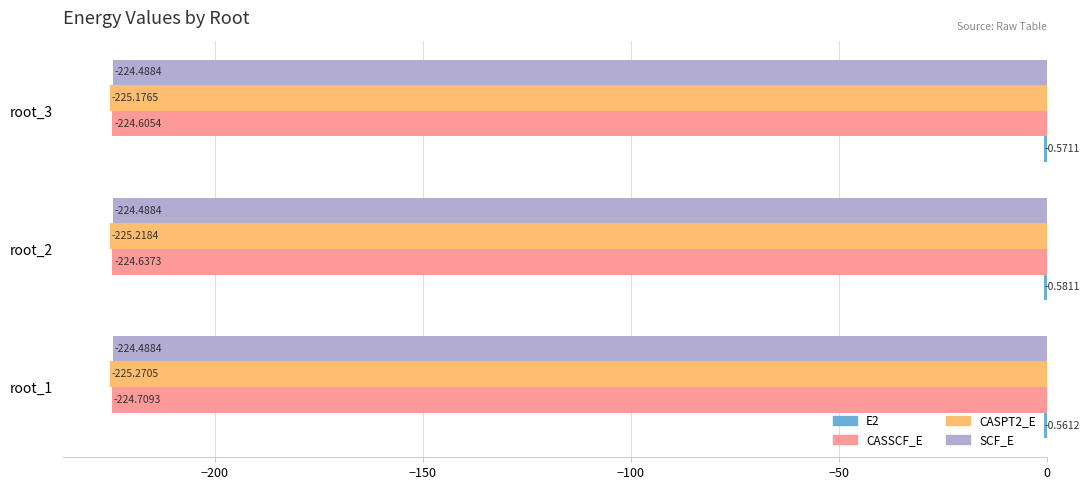

At which category is the sum across all series the highest?

root_3